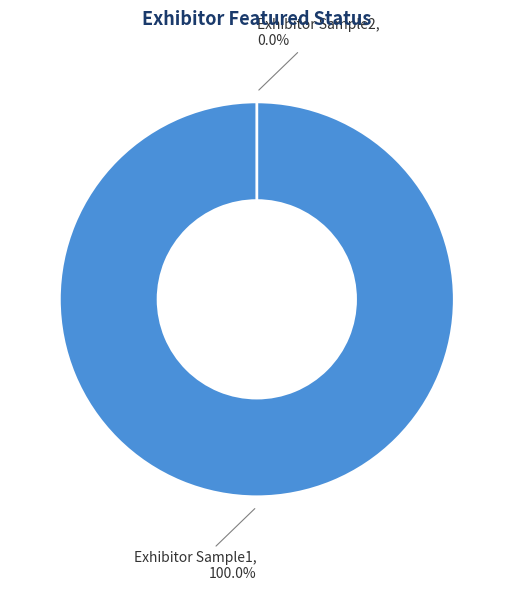

Which category has the smallest portion of the pie?

Exhibitor Sample2